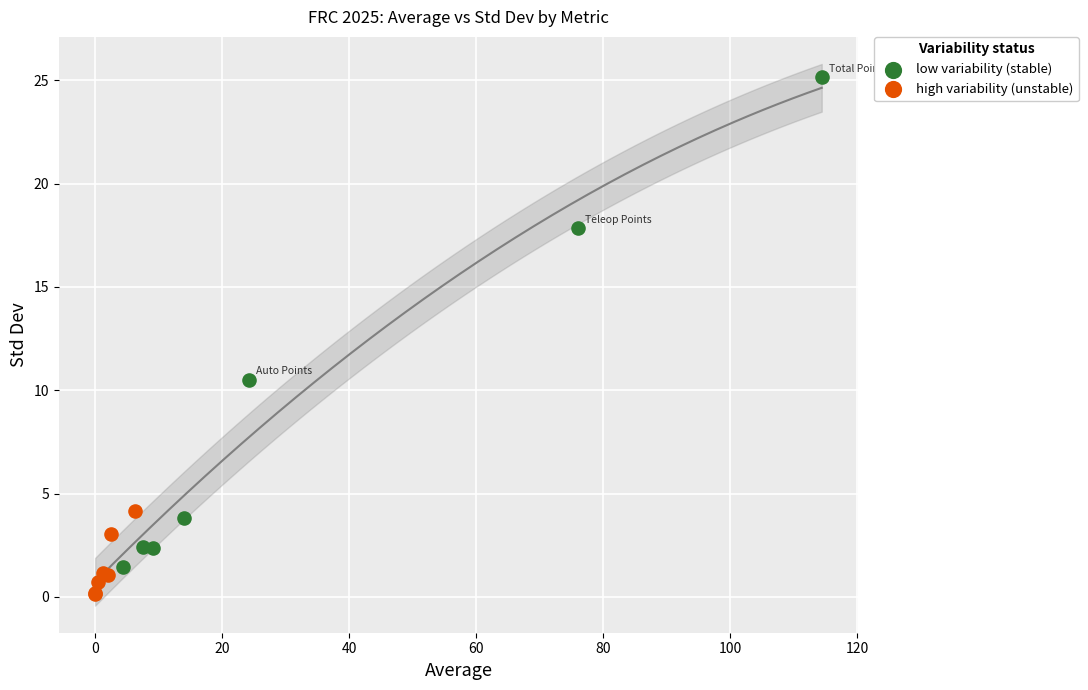

Which series contains the lowest Y value?

high variability (unstable)